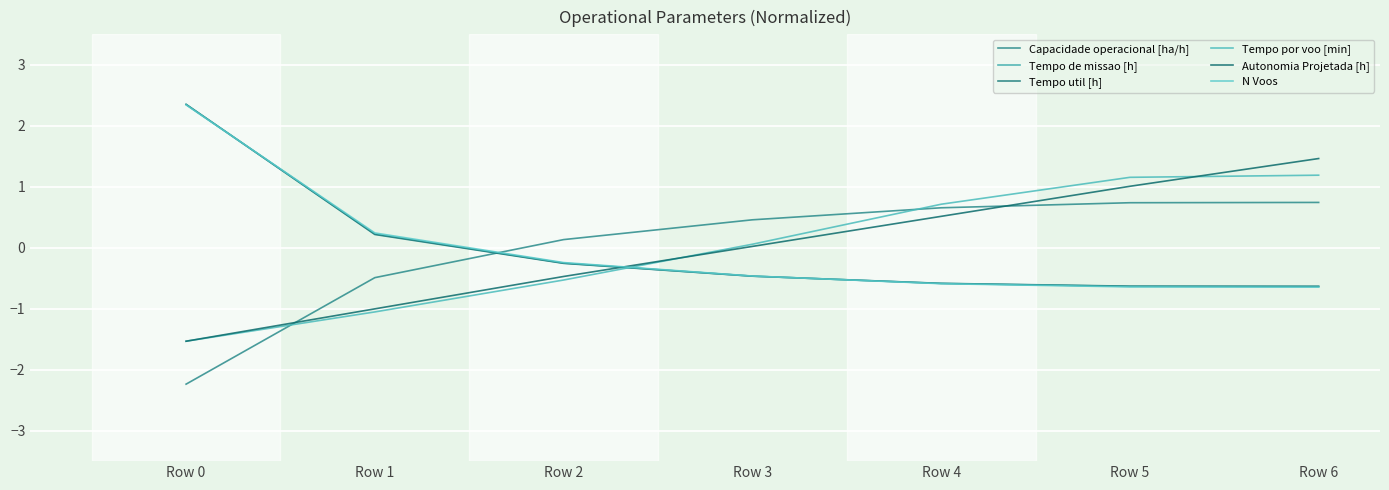

Reading left to right, list all the values displayed in this chart.

Capacidade operacional [ha/h]: -2.2	-0.5	0.1	0.5	0.7	0.7	0.7
Tempo de missao [h]: 2.3	0.2	-0.3	-0.5	-0.6	-0.6	-0.6
Tempo util [h]: 2.4	0.2	-0.3	-0.5	-0.6	-0.6	-0.6
Tempo por voo [min]: -1.5	-1.1	-0.5	0.1	0.7	1.2	1.2
Autonomia Projetada [h]: -1.5	-1.0	-0.5	0.0	0.5	1.0	1.5
N Voos: 2.3	0.2	-0.2	-0.5	-0.6	-0.6	-0.6